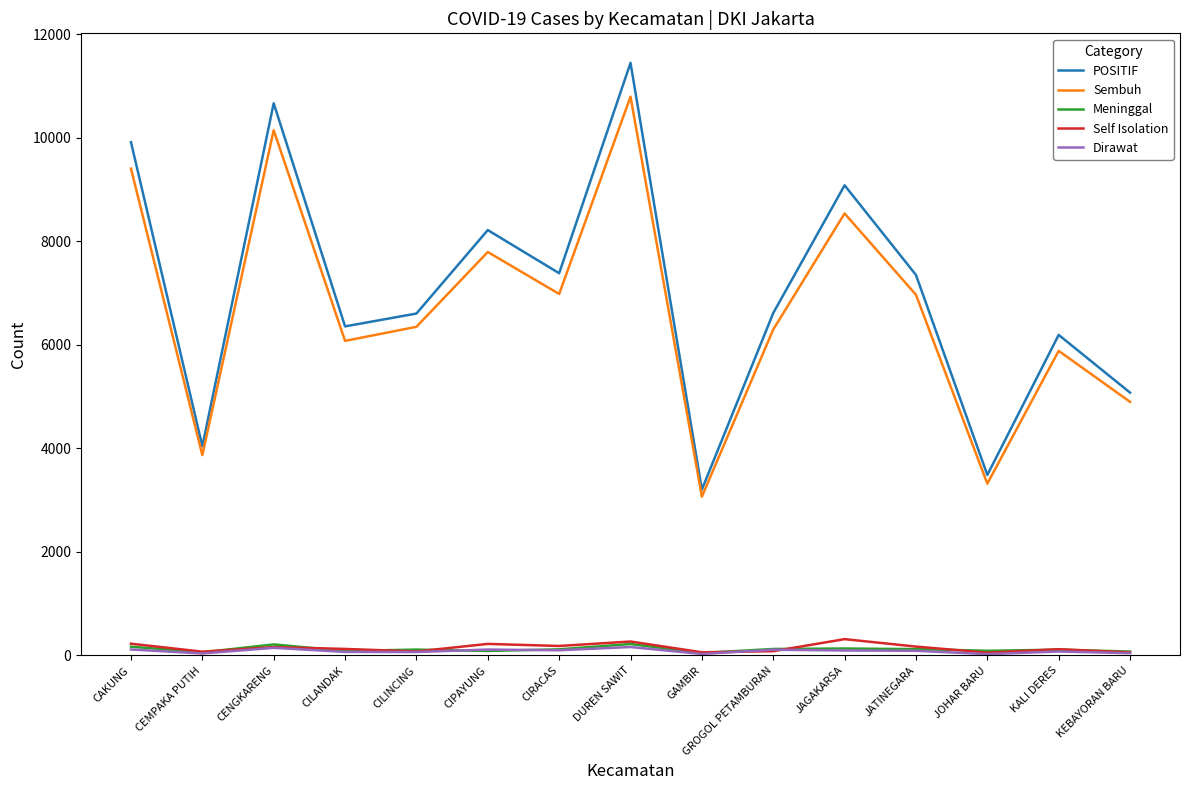

Which series has the widest spread of values?

POSITIF